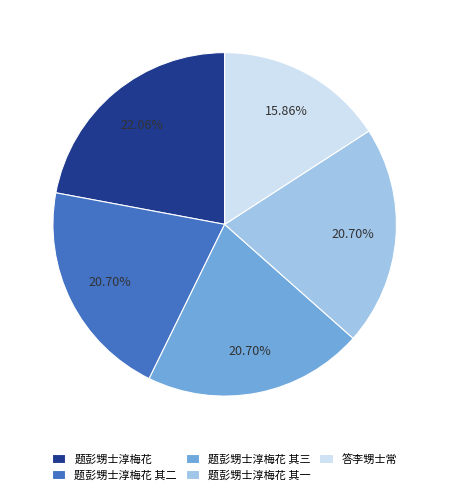

Does any single category account for the majority?

No